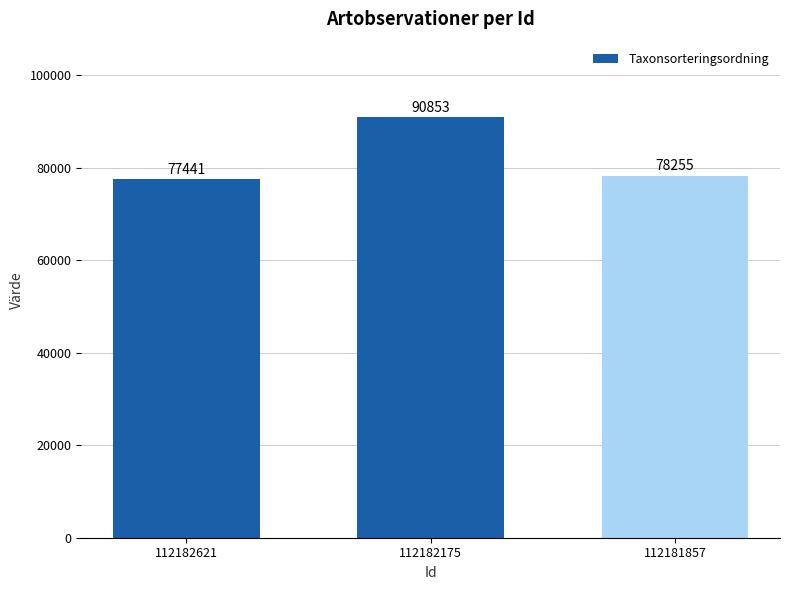

What is the difference between the values at 112182621 and 112182175?

13412